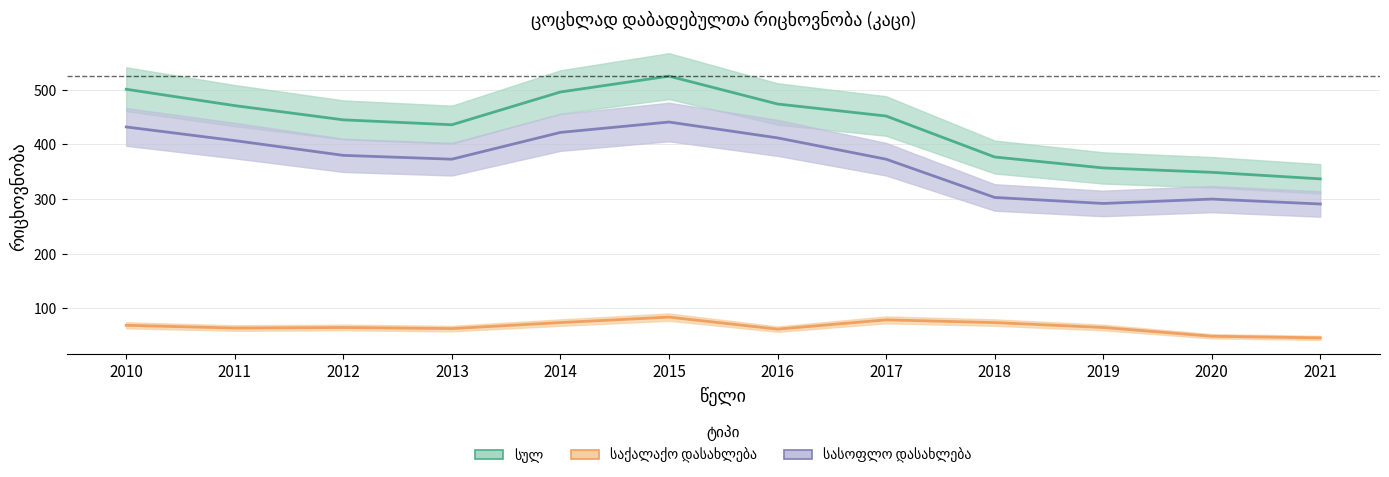

Which series has the largest total across all categories?

სულ